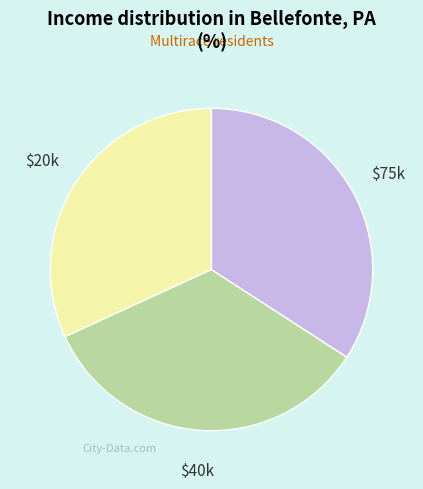

Is it true that $75k is 34% of the pie?

True